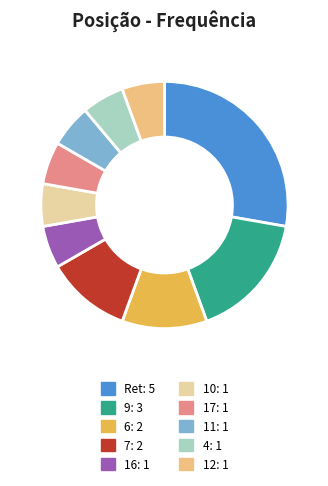

How many slices are in this pie chart?

10